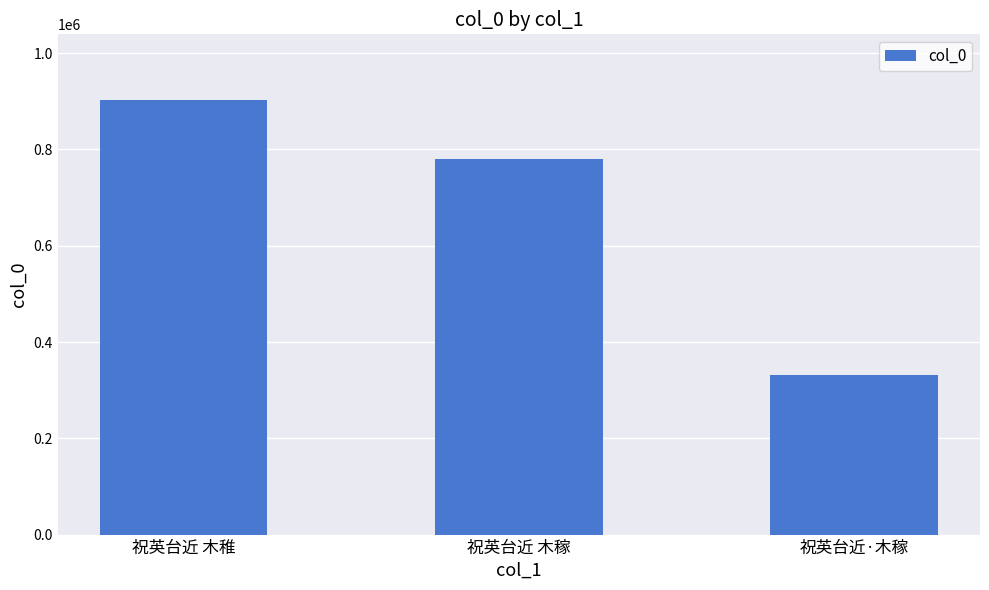

What is the value of the 2nd bar from the left?

779962